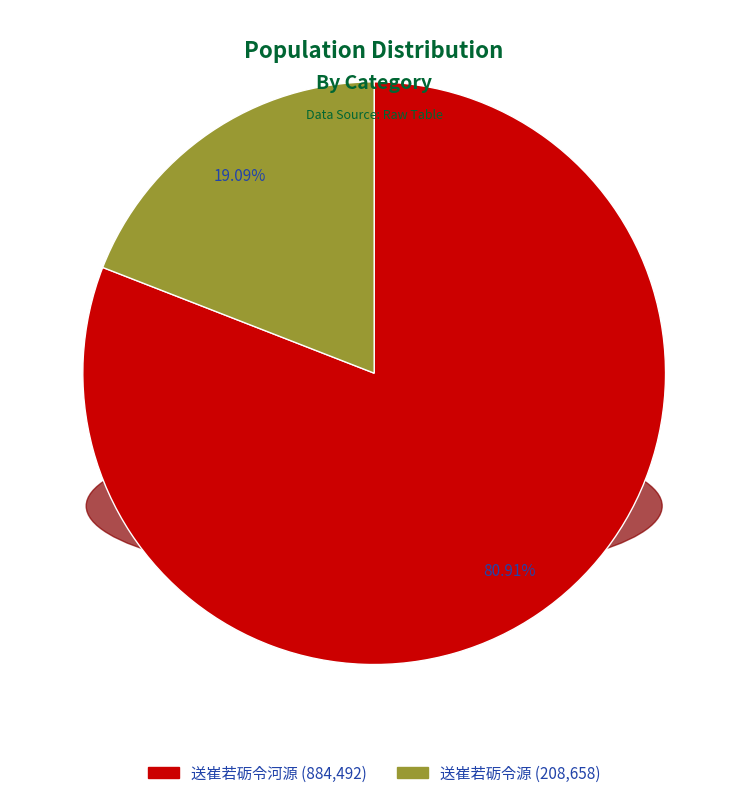

Rank the categories by value from lowest to highest.

送崔若砺令源, 送崔若砺令河源